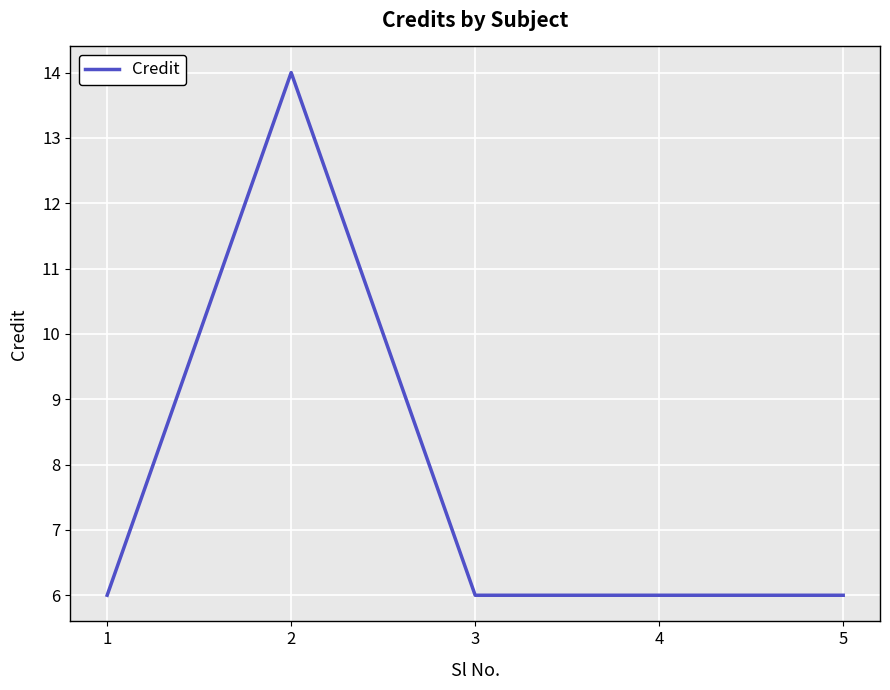

What is the maximum value shown in the chart?

14